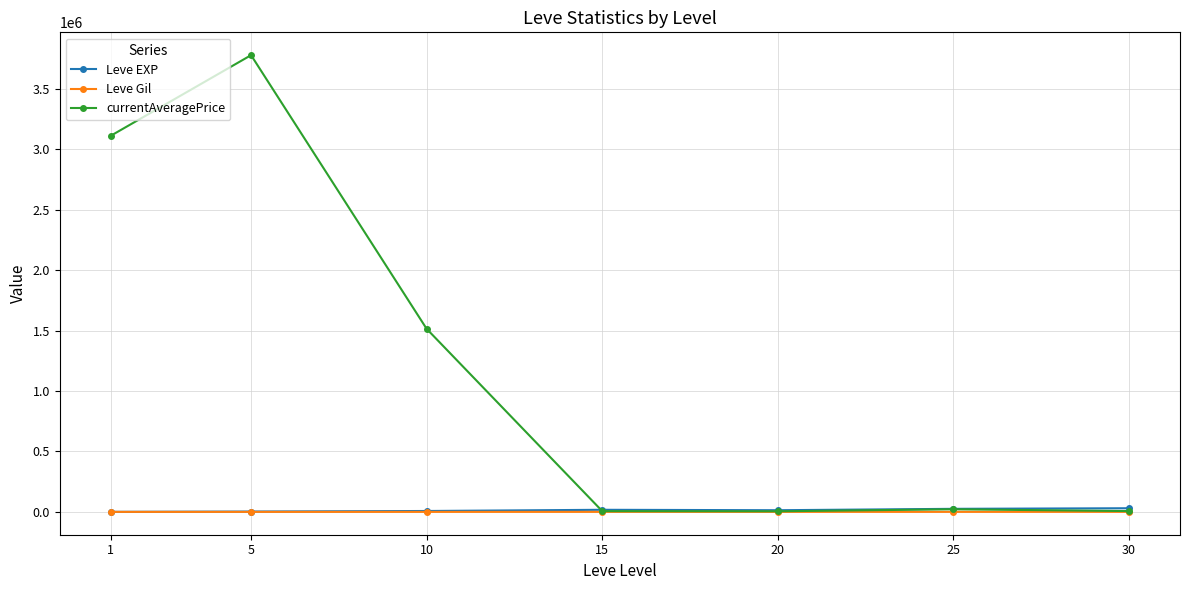

What is the greatest value displayed?

3778943.8